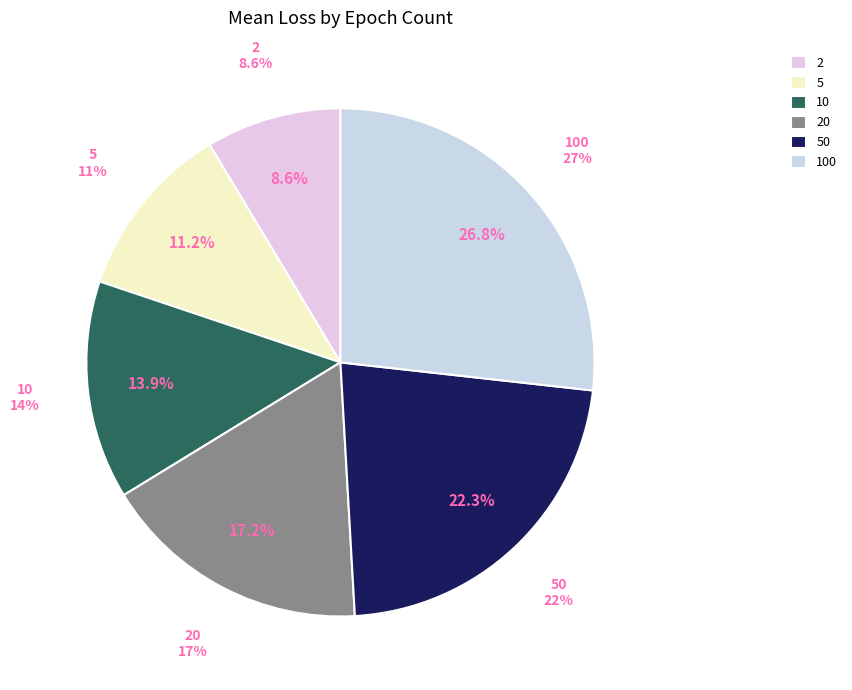

To the nearest percent, what is the average slice percentage?

17%